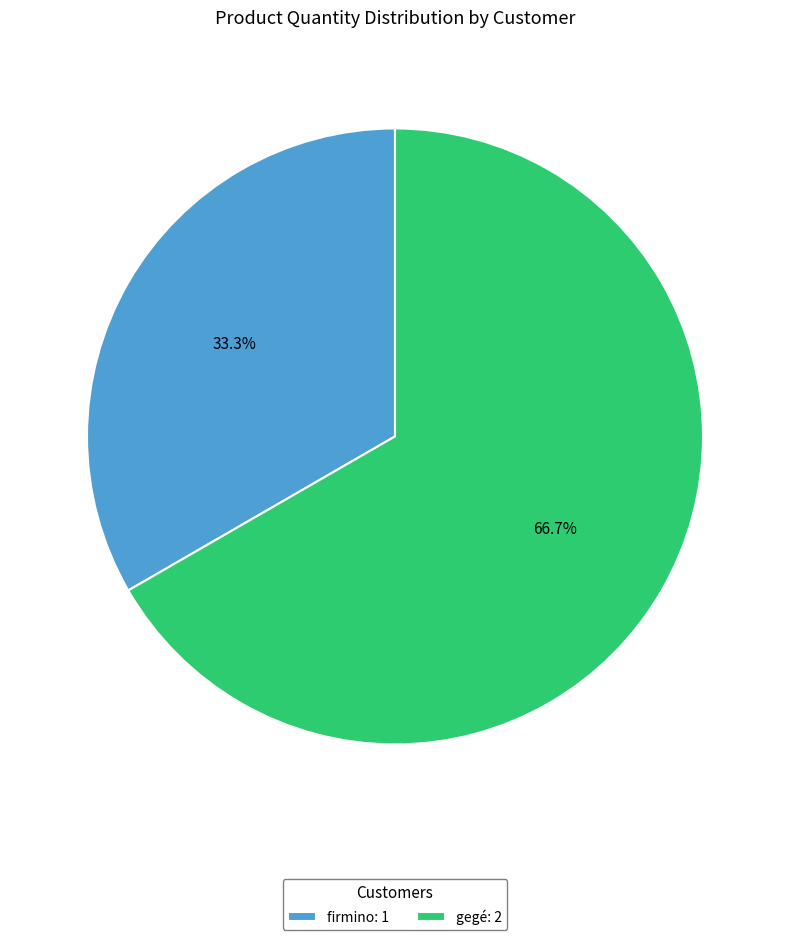

To the nearest percent, what is the combined percentage of firmino and gegé?

100%